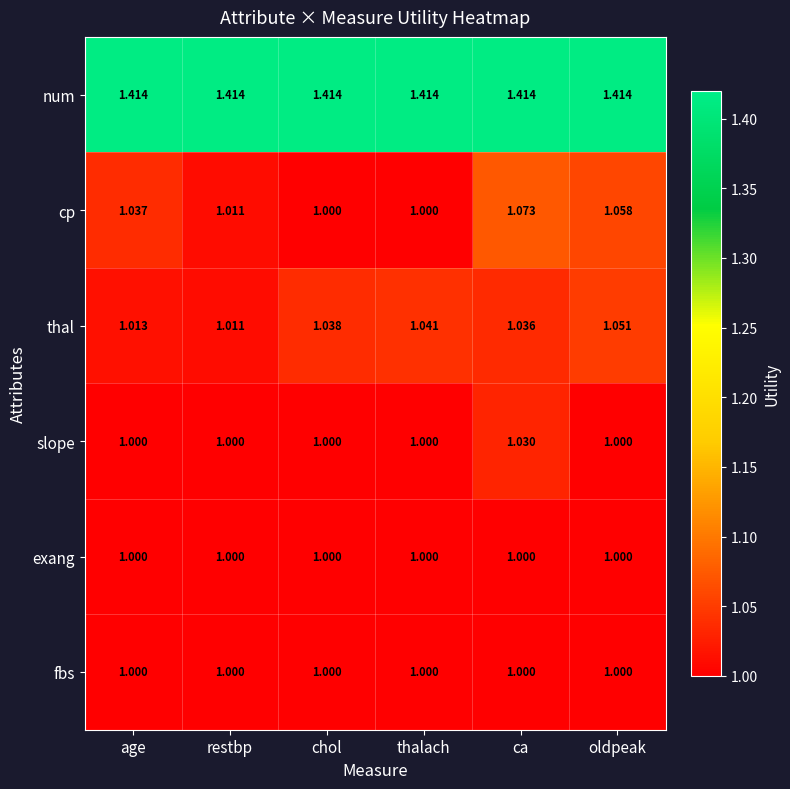

Is the value of fbs at ca greater than the value of num at ca?

No